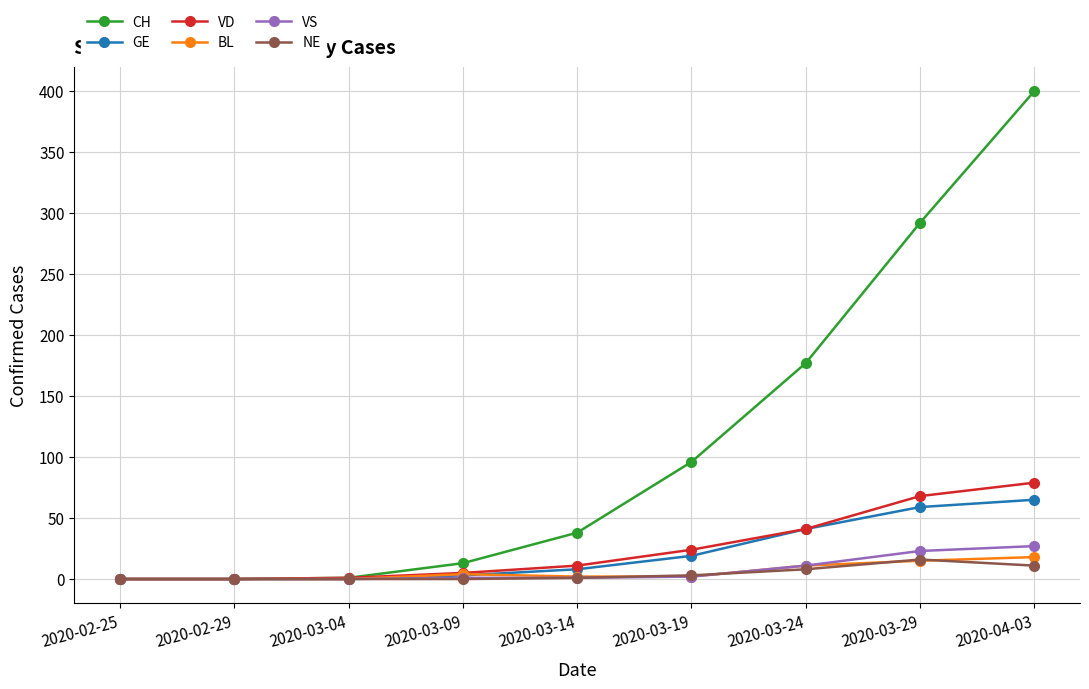

What is the label of the 6th point from the left?

2020-03-19